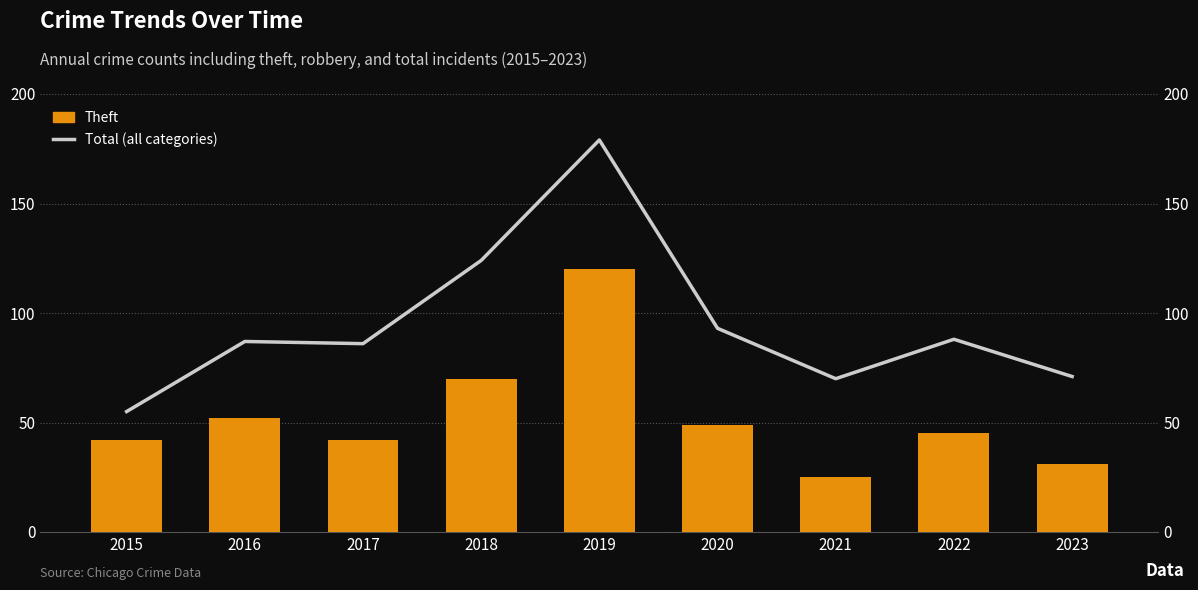

What is the sum of all Theft values?

476